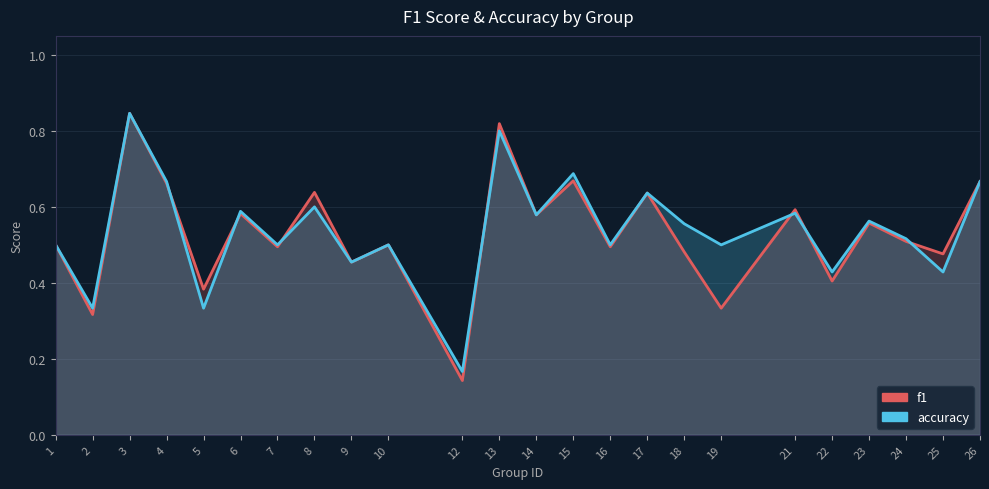

Reading left to right, what are all the values shown in this chart?

f1: 1=0.5	2=0.3	3=0.8	4=0.7	5=0.4	6=0.6	7=0.5	8=0.6	9=0.5	10=0.5	12=0.1	13=0.8	14=0.6	15=0.7	16=0.5	17=0.6	18=0.5	19=0.3	21=0.6	22=0.4	23=0.6	24=0.5	25=0.5	26=0.7
accuracy: 1=0.5	2=0.3	3=0.8	4=0.7	5=0.3	6=0.6	7=0.5	8=0.6	9=0.5	10=0.5	12=0.2	13=0.8	14=0.6	15=0.7	16=0.5	17=0.6	18=0.6	19=0.5	21=0.6	22=0.4	23=0.6	24=0.5	25=0.4	26=0.7